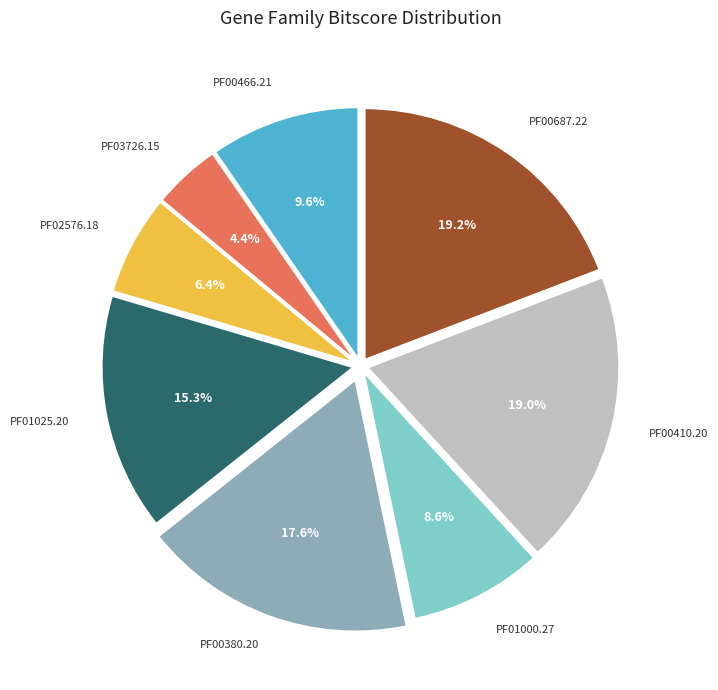

Is there a majority slice in this chart?

No